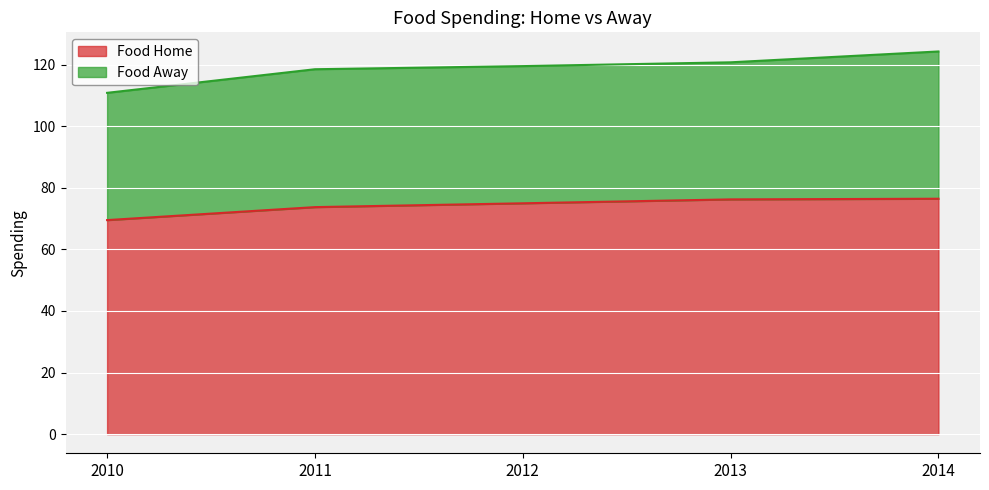

What is the sum of all values?

370.8